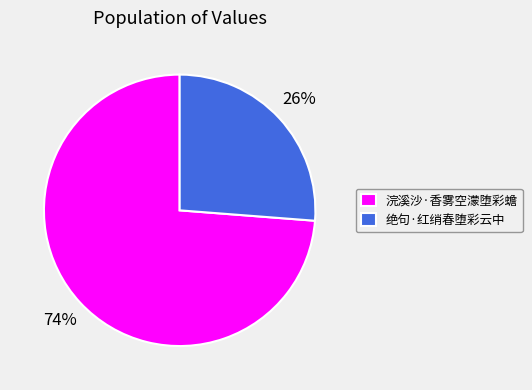

To the nearest percent, what percentage of the pie is 浣溪沙·香雾空濛堕彩蟾?

74%